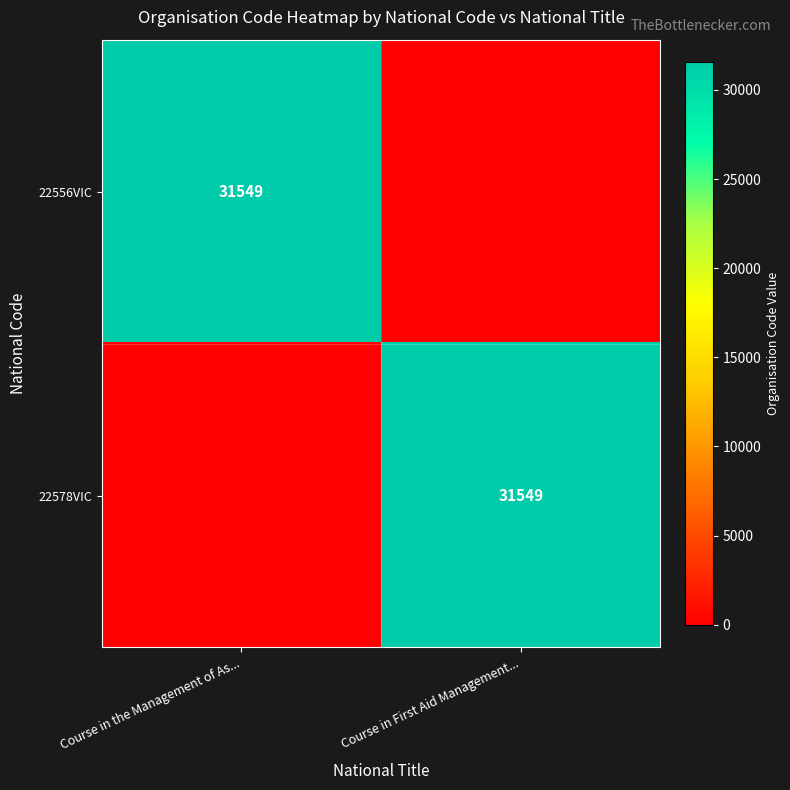

The value of 22556VIC at Course in the Management of As... is 31549. True or false?

True